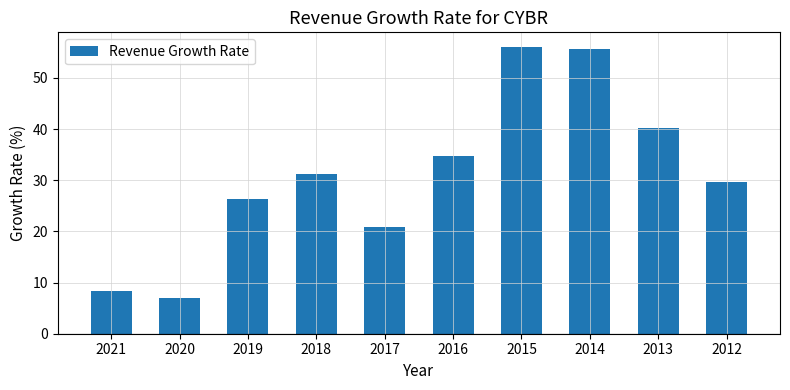

What is the value of the 7th bar from the left?

56.1